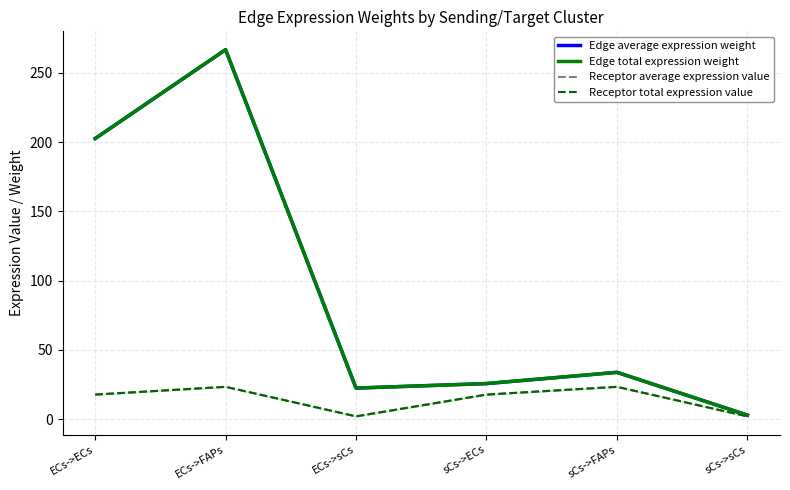

Which series has the largest total across all categories?

Edge average expression weight